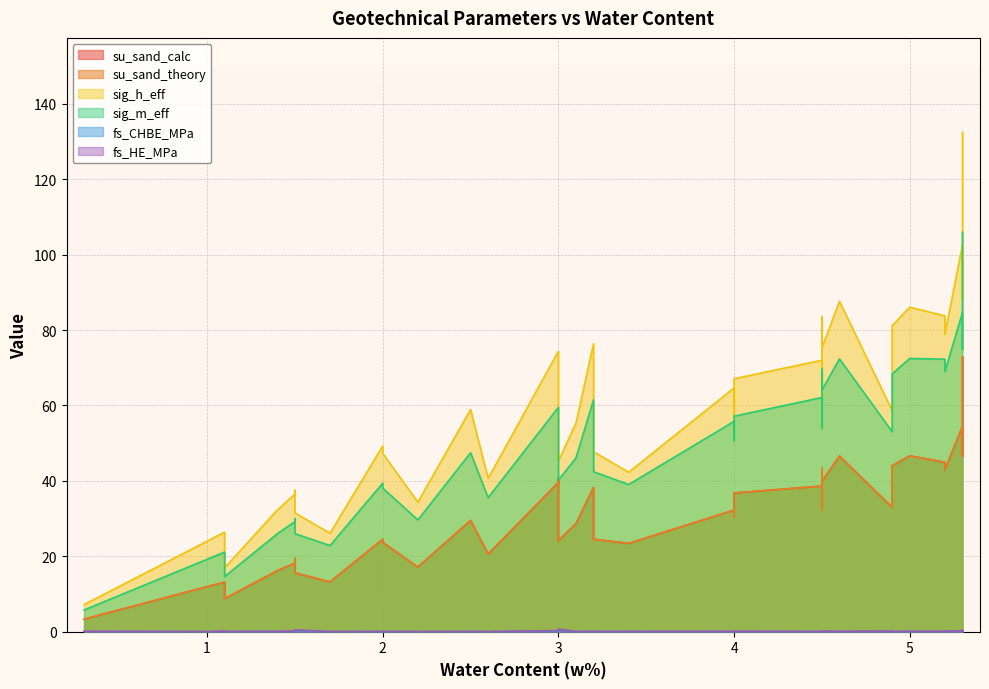

What is the spread (max minus min) of values at 1.1?

26.3